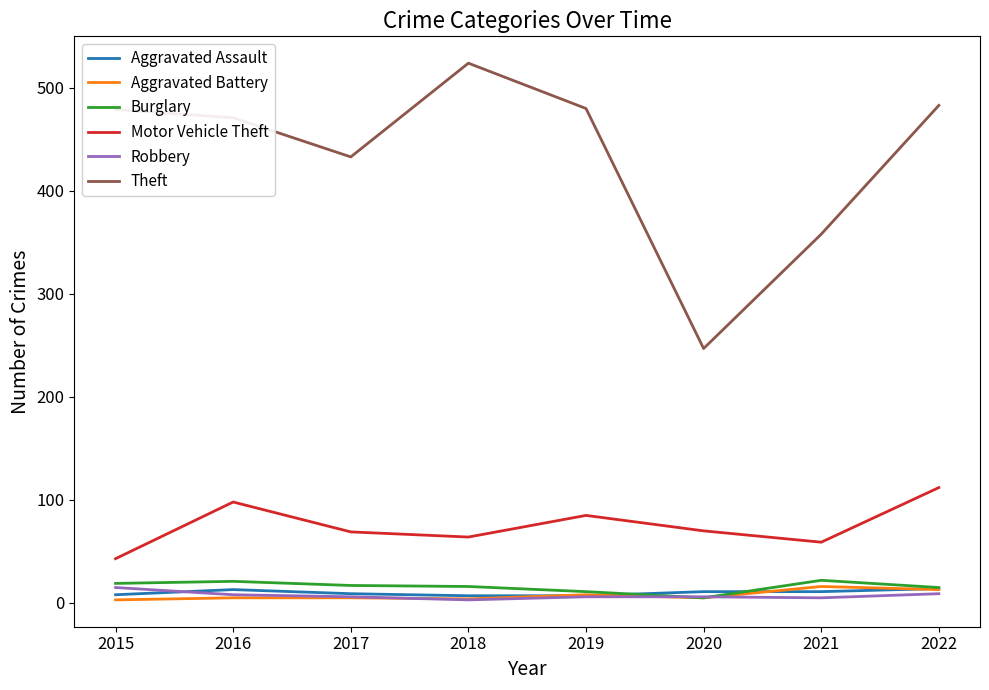

True or false: Aggravated Assault and Theft cross at least once.

False